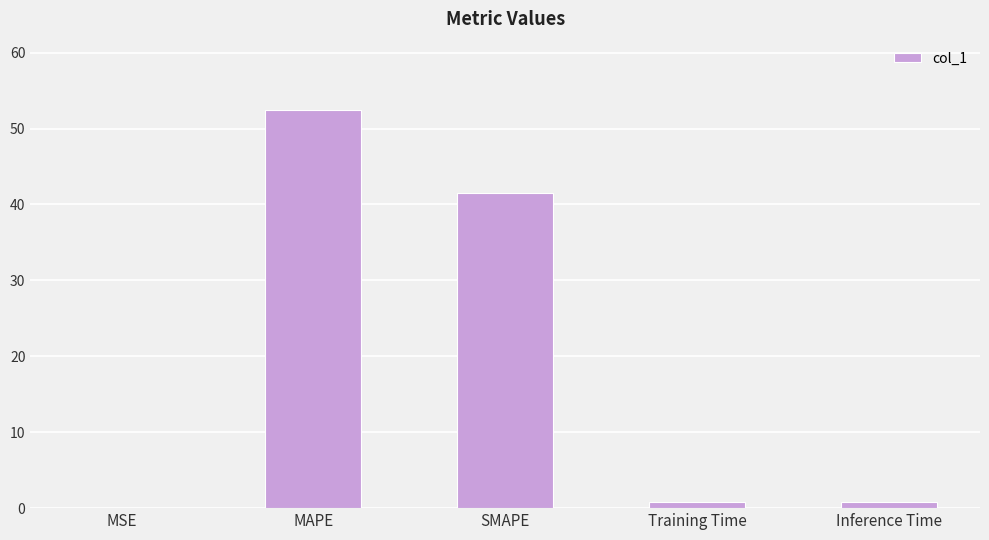

At which category does the chart reach its peak across all series?

MAPE